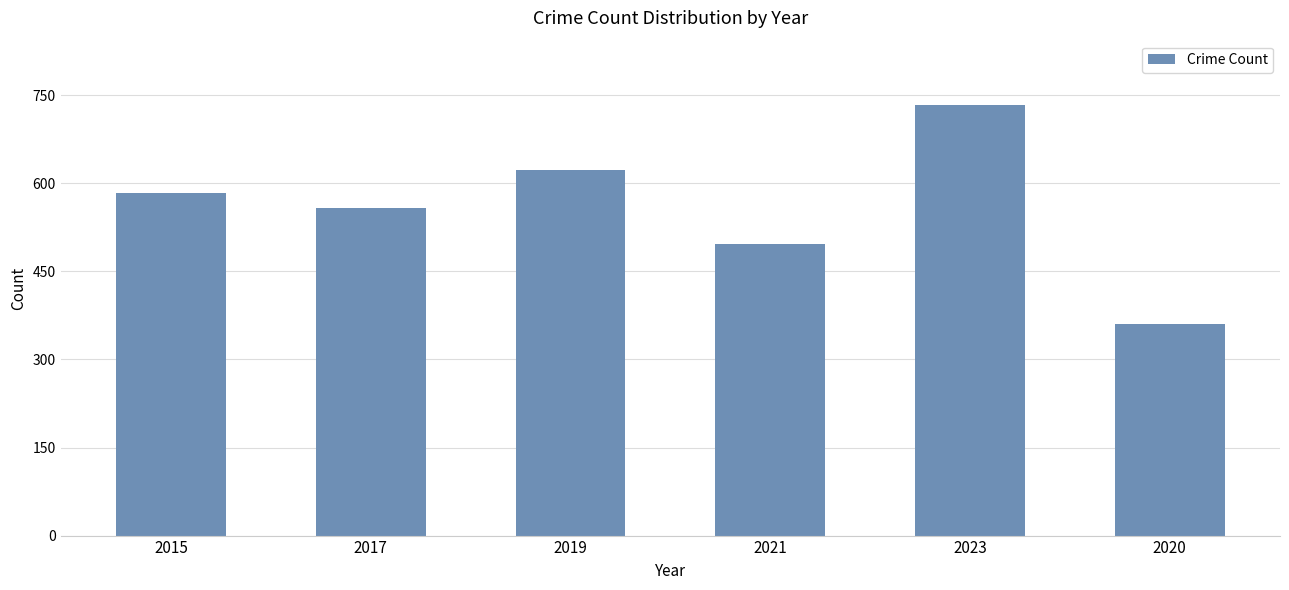

What value does the data have at 2023, to the nearest 5?

735